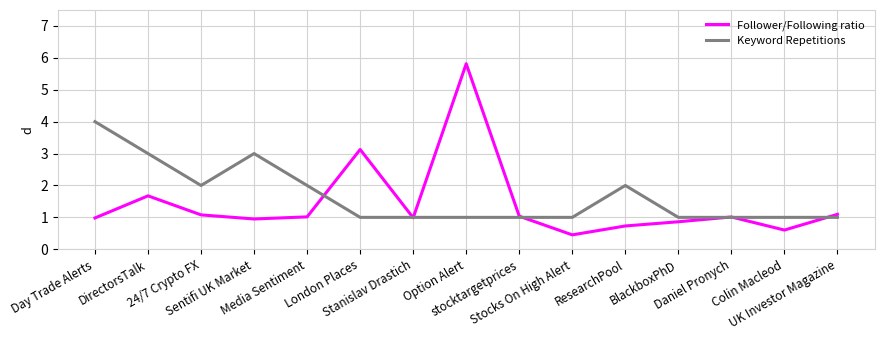

At how many categories does at least one series exceed 0?

15